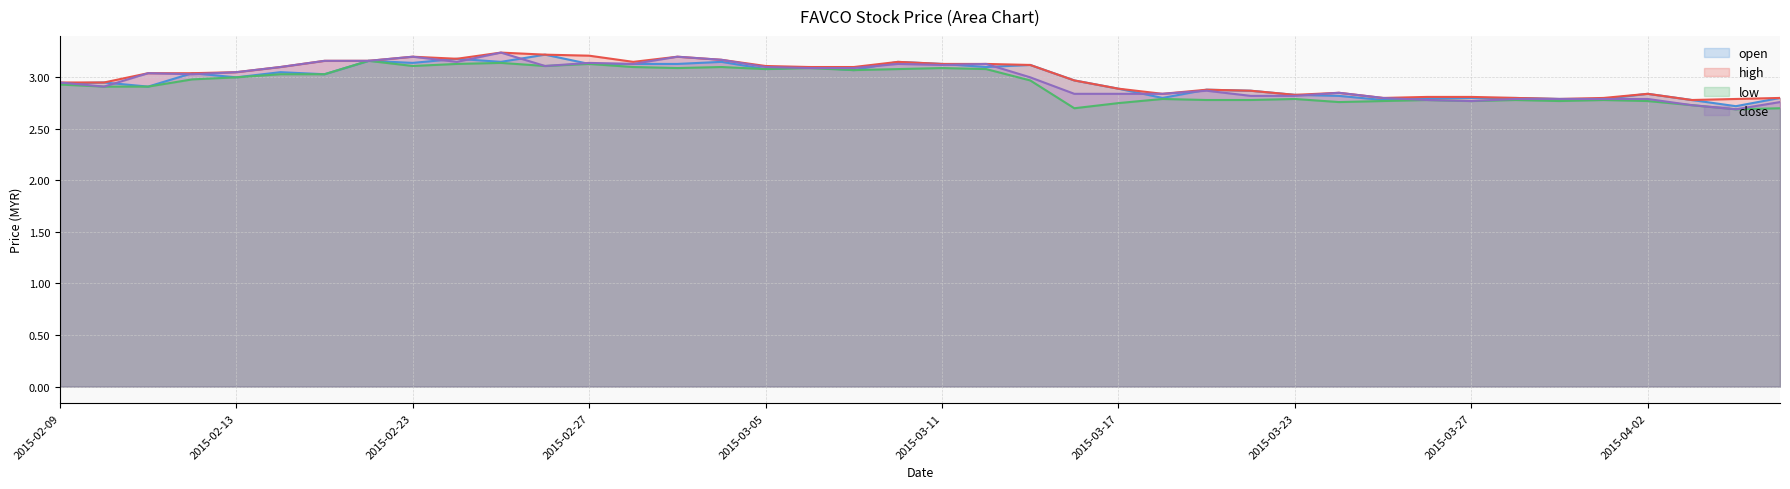

What is the difference between the maximum and second lowest values in the low series?

0.5